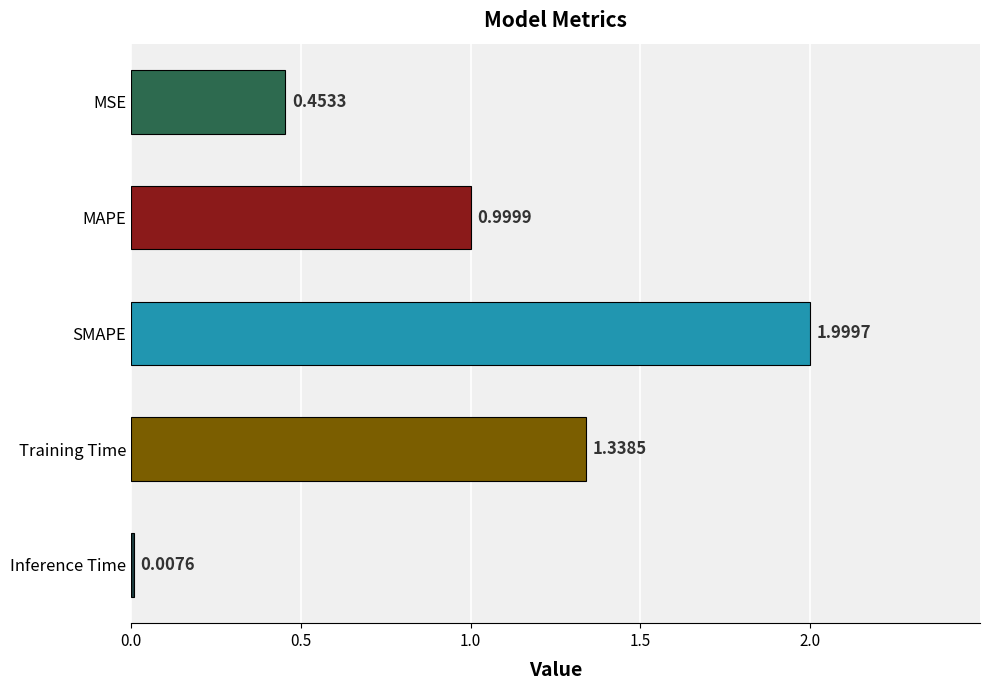

List the labels in order of value, smallest first.

Inference Time, MSE, MAPE, Training Time, SMAPE